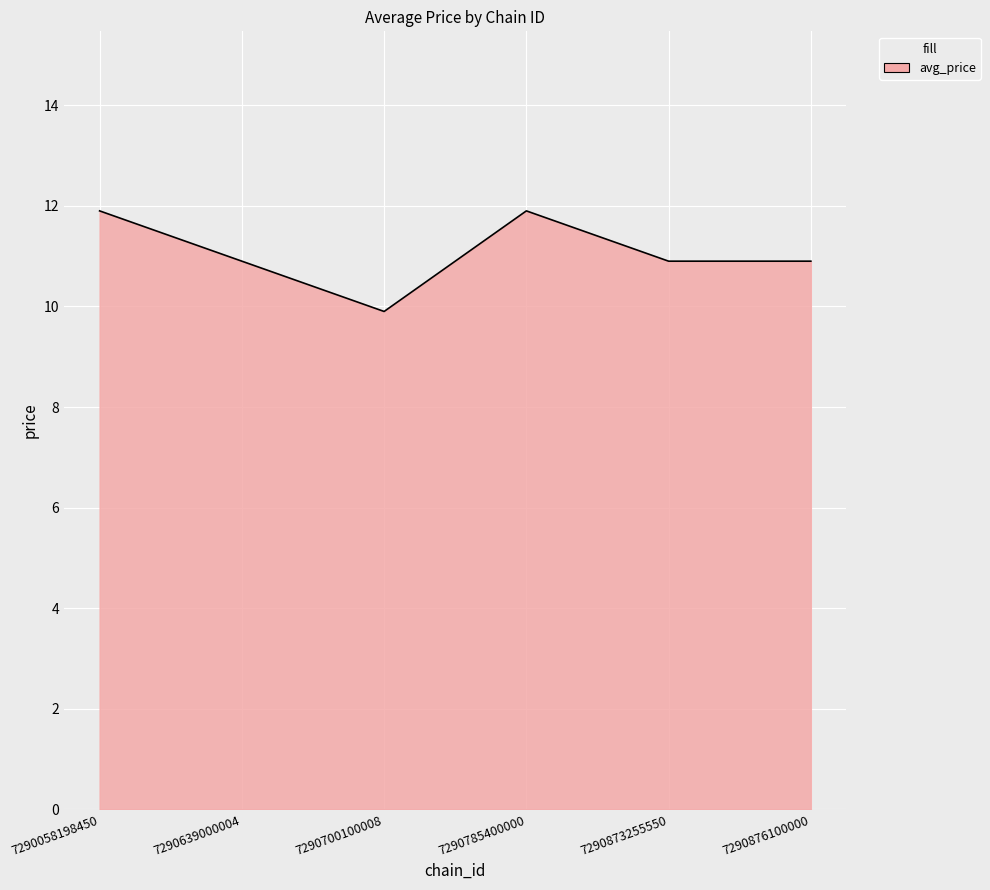

What is the minimum value shown in the chart?

9.9